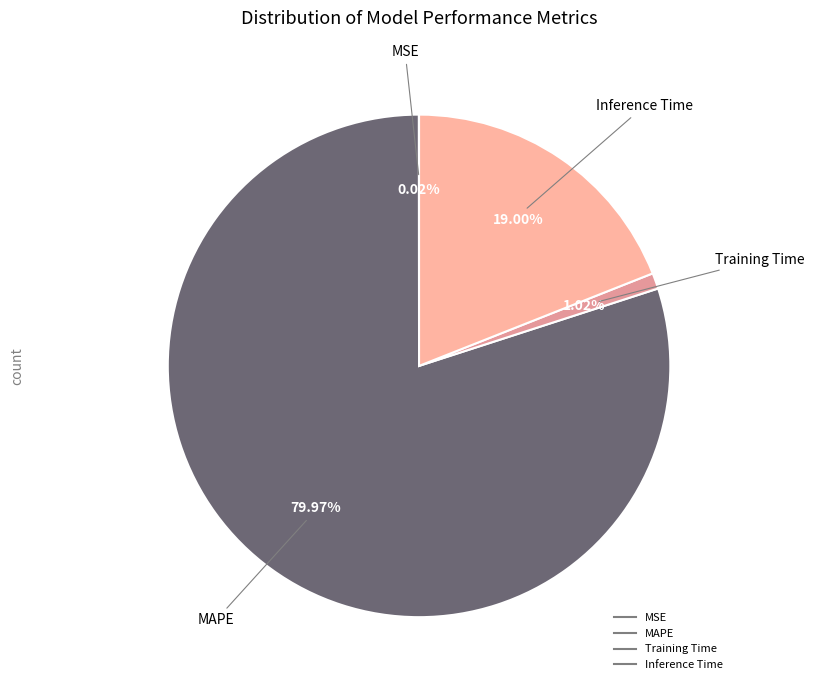

How much of the chart is everything except Inference Time?

81.0%